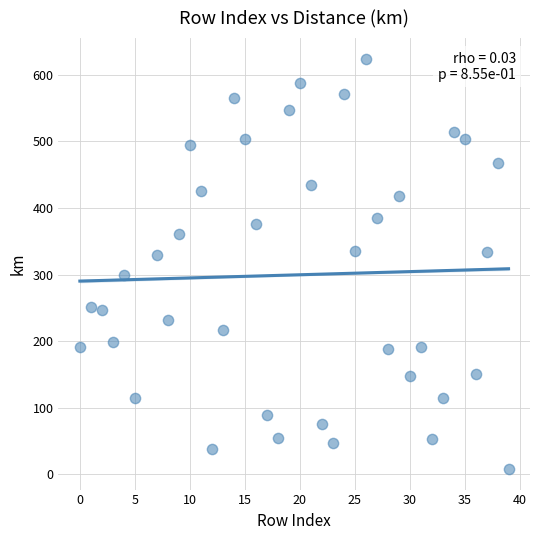

What is the range of X values (max minus min)?

39.0